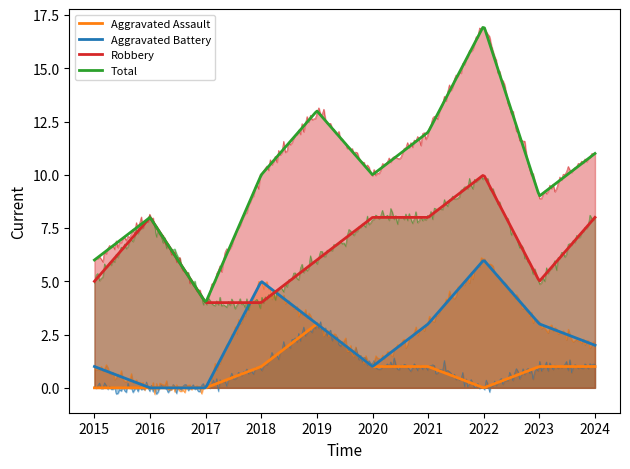

At which category does the chart reach its minimum across all series?

2015